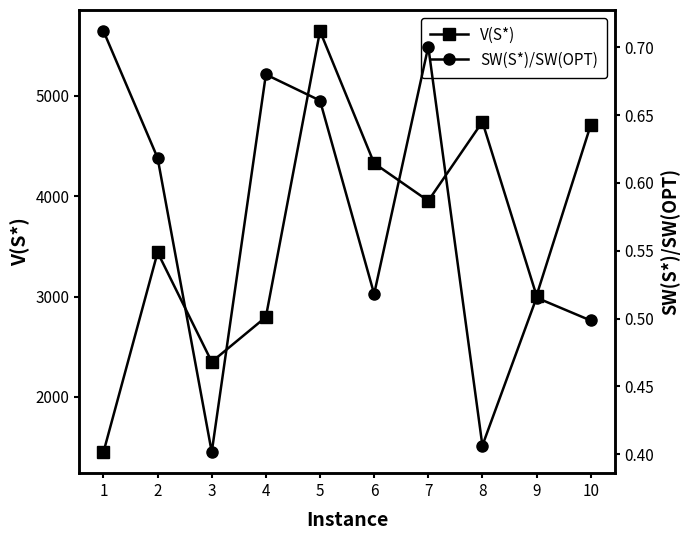

At which category is the sum across all series the highest?

5